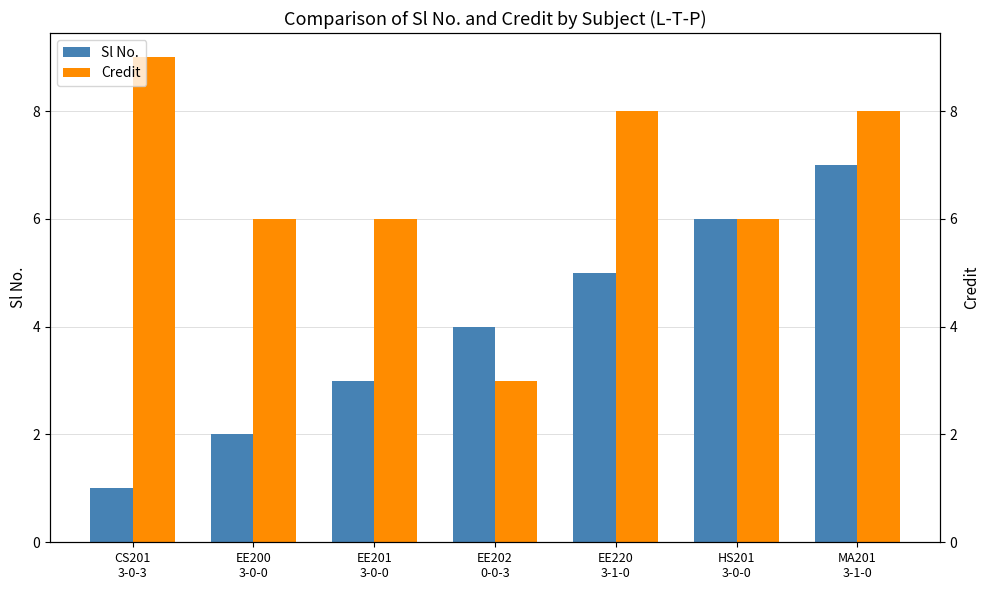

What position from the right is HS201
3-0-0?

2